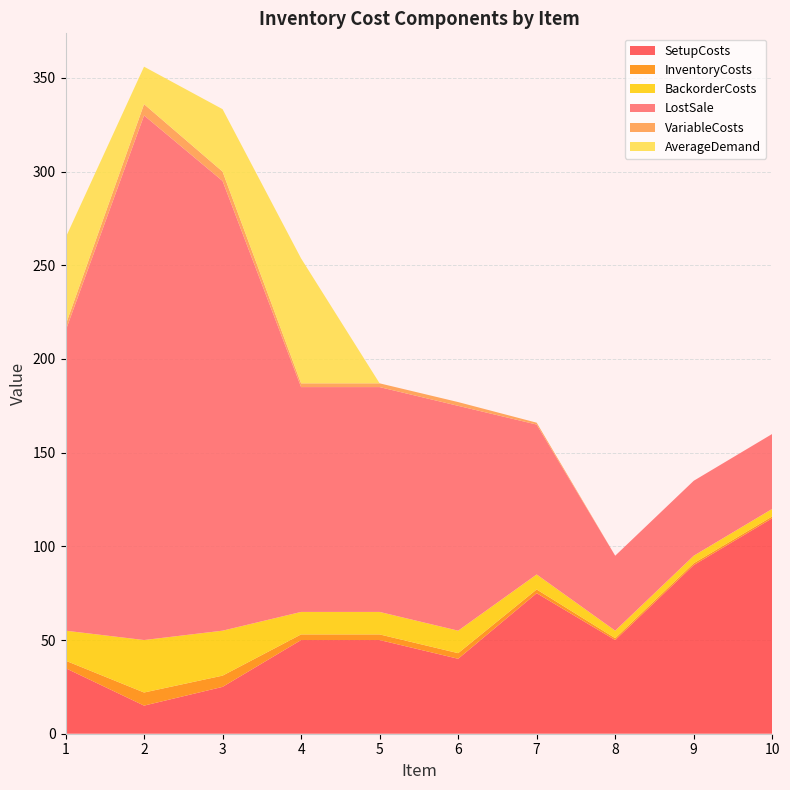

Reading left to right, what are all the values shown in this chart?

SetupCosts: 35.0	15.0	25.0	50.0	50.0	40.0	75.0	50.0	90.0	115.0
InventoryCosts: 4.0	7.0	6.0	3.0	3.0	3.0	2.0	1.0	1.0	1.0
BackorderCosts: 16.0	28.0	24.0	12.0	12.0	12.0	8.0	4.0	4.0	4.0
LostSale: 160.0	280.0	240.0	120.0	120.0	120.0	80.0	40.0	40.0	40.0
VariableCosts: 3.0	6.0	5.0	2.0	2.0	2.0	1.0	0.0	0.0	0.0
AverageDemand: 46.7	20.0	33.3	66.7	0.0	0.0	0.0	0.0	0.0	0.0